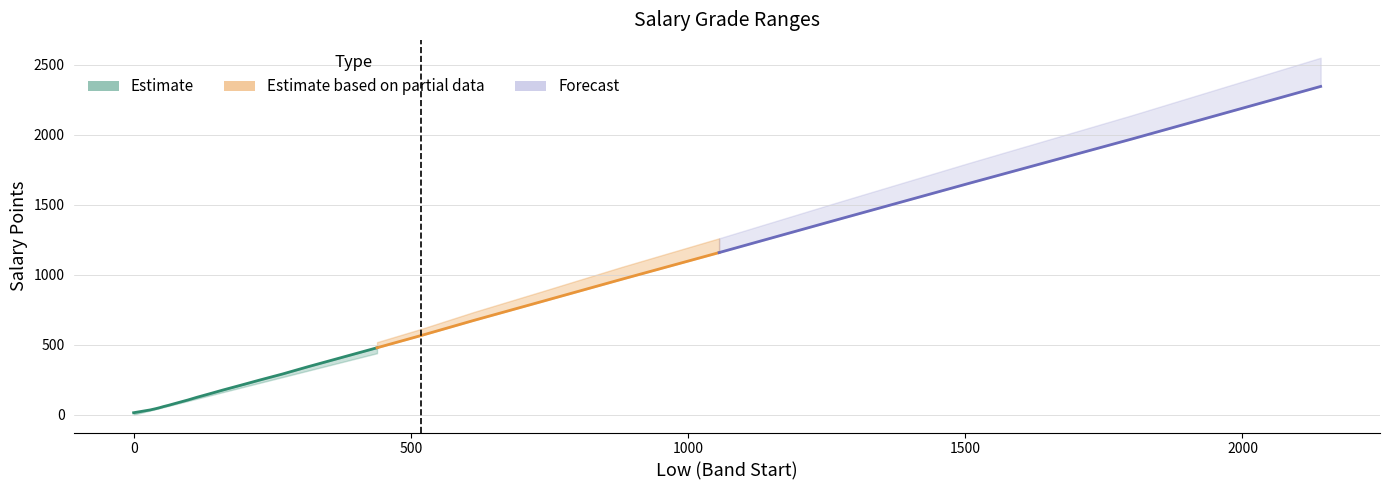

What is the difference between the High values at 54 and 0?

33